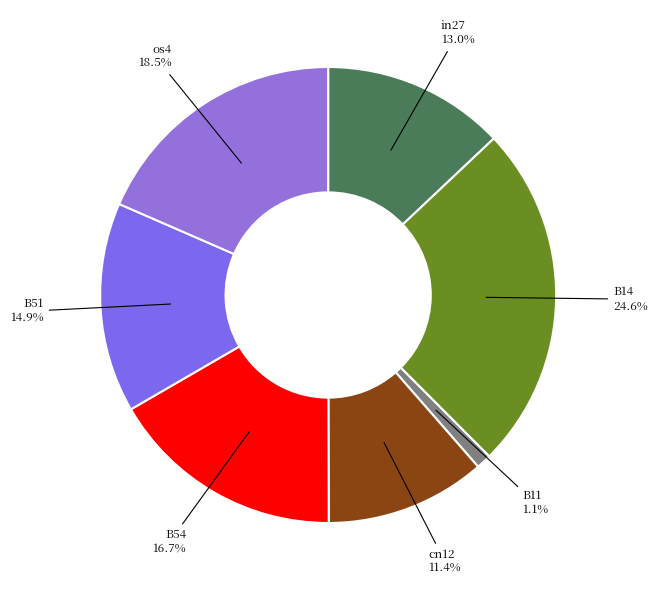

Rank the categories by value from lowest to highest.

B11, cn12, in27, B51, B54, os4, B14